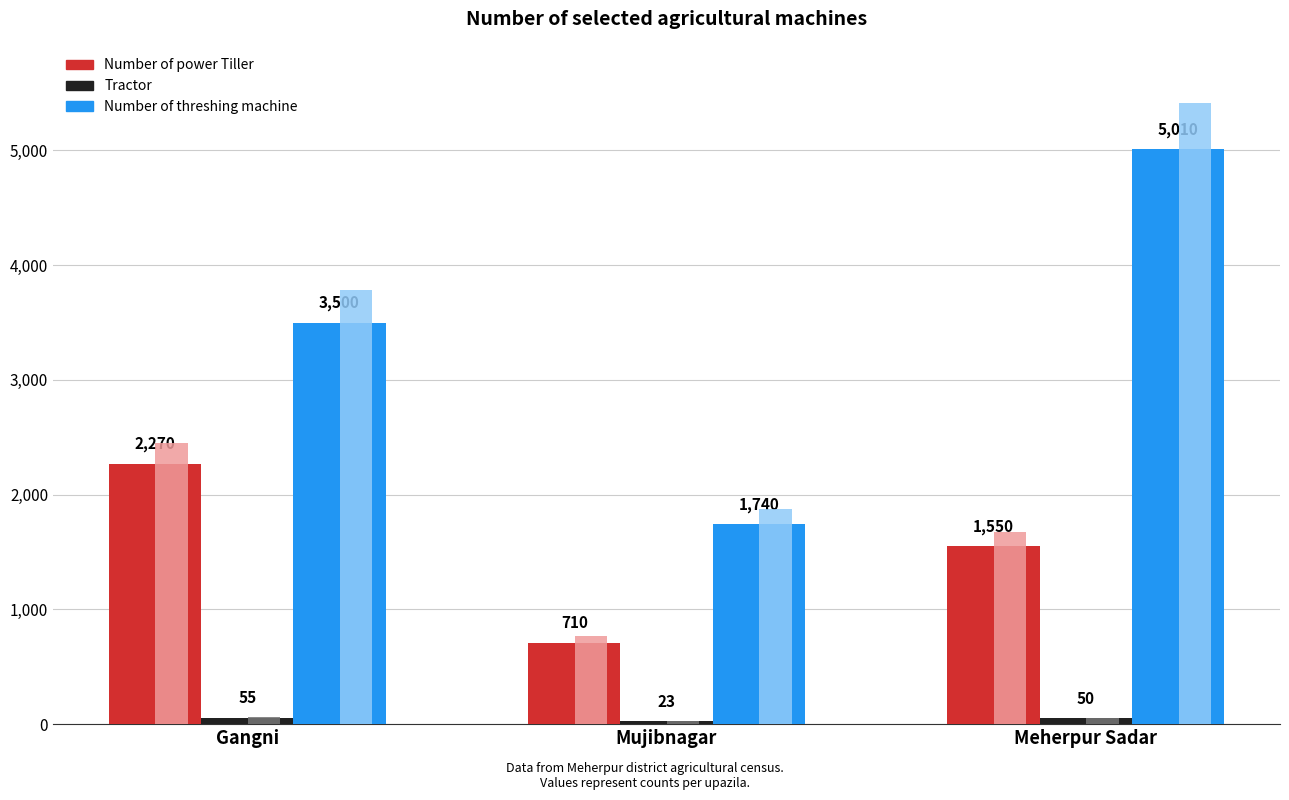

What is the label of the 2nd bar from the right?

Mujibnagar